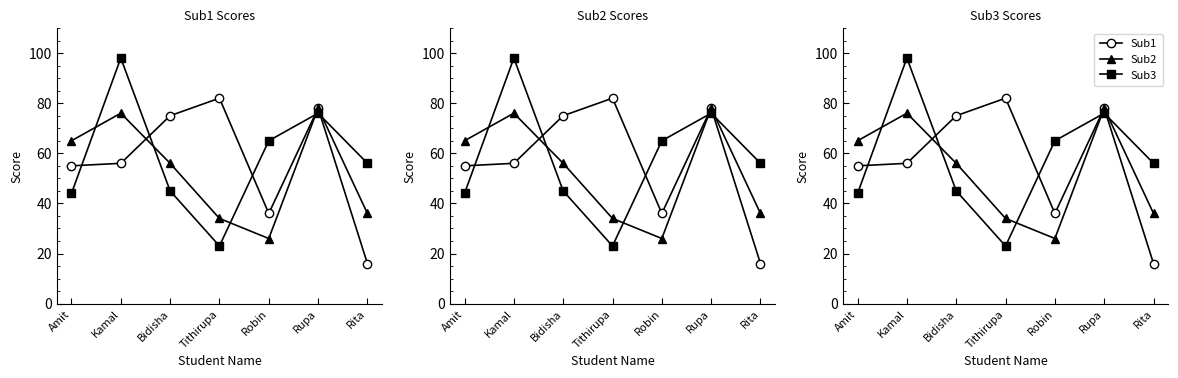

Between which two adjacent categories do Sub2 and Sub3 first intersect?

Amit and Kamal